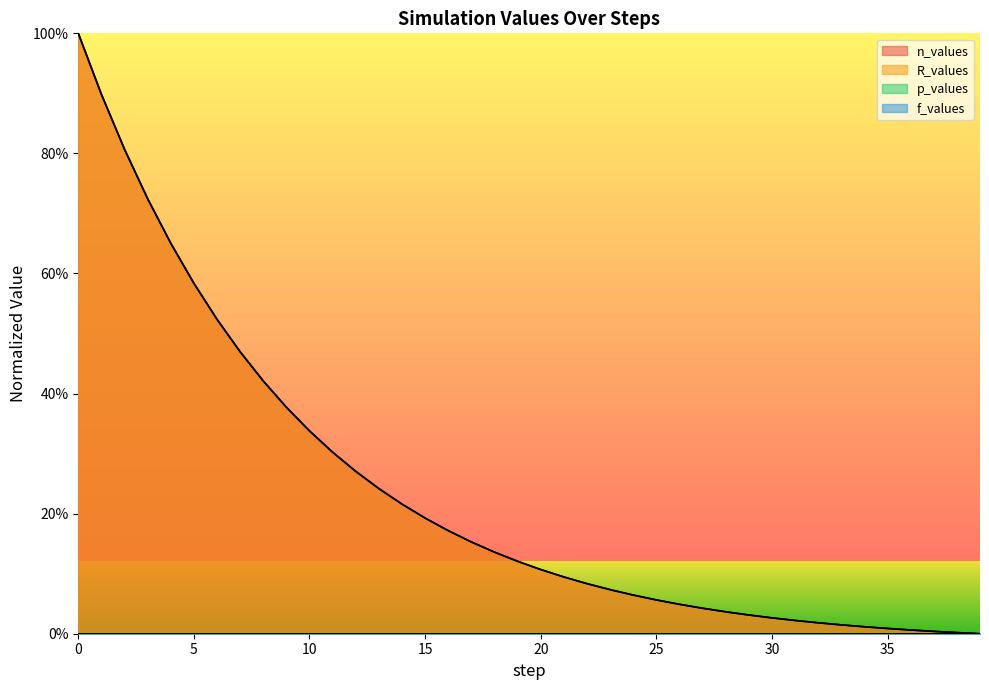

Does the chart have visible grid lines?

No